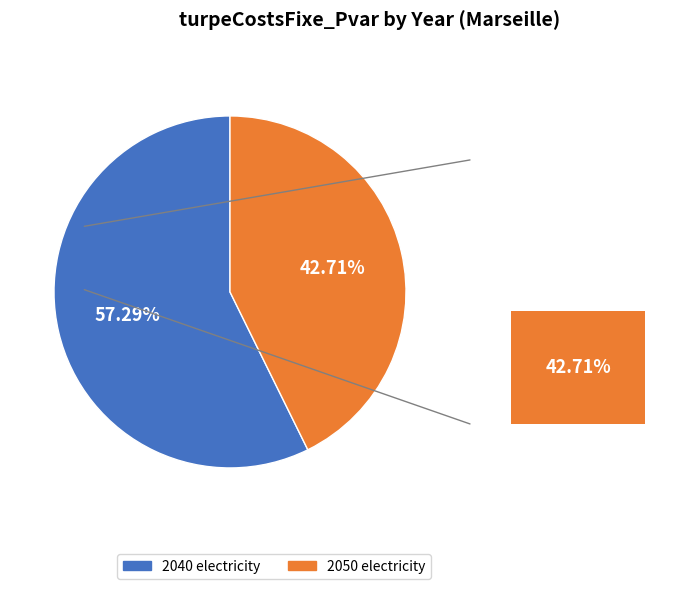

What percentage is the 2050 slice, to the nearest percent?

43%